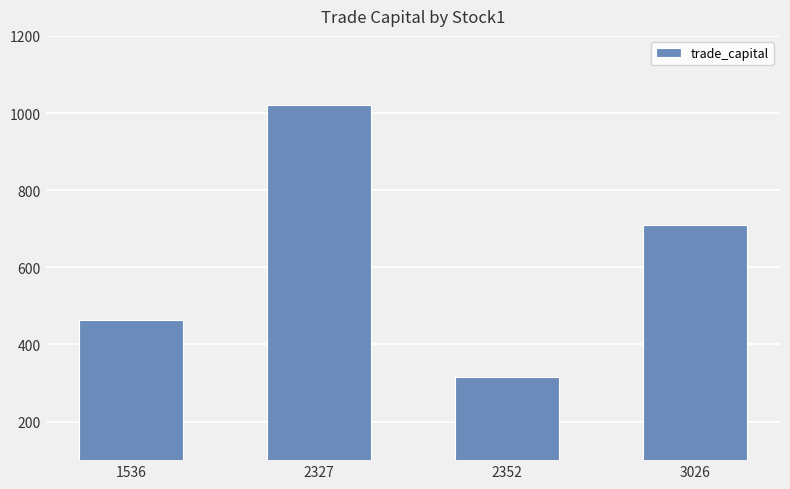

Where does the data first go above 710?

2327